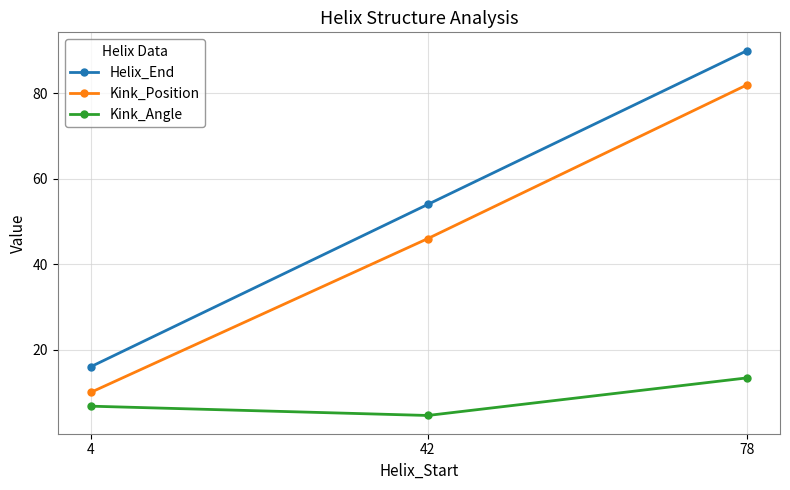

What is the value of the Kink_Angle point at the 1st from the left?

6.8